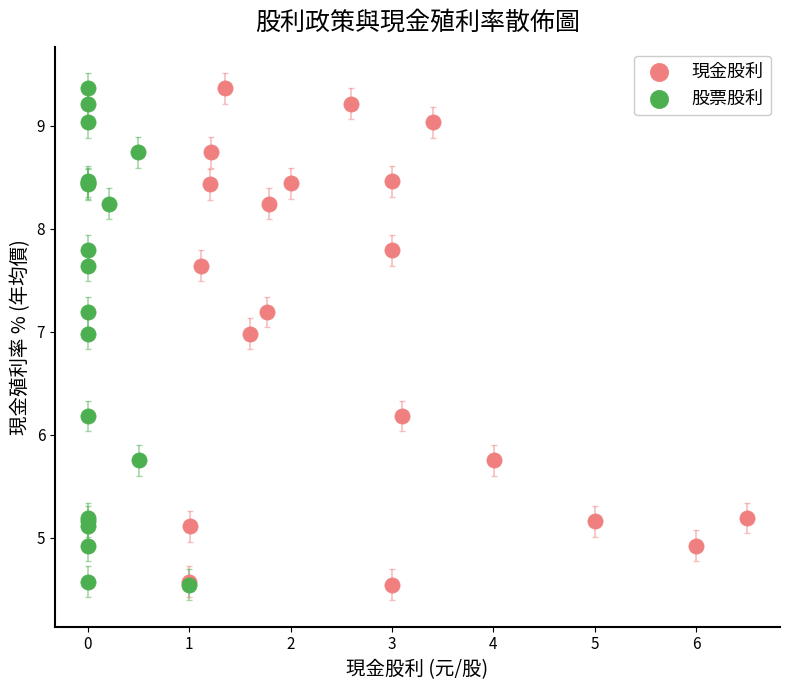

What are all the series names shown in the legend?

現金股利, 股票股利